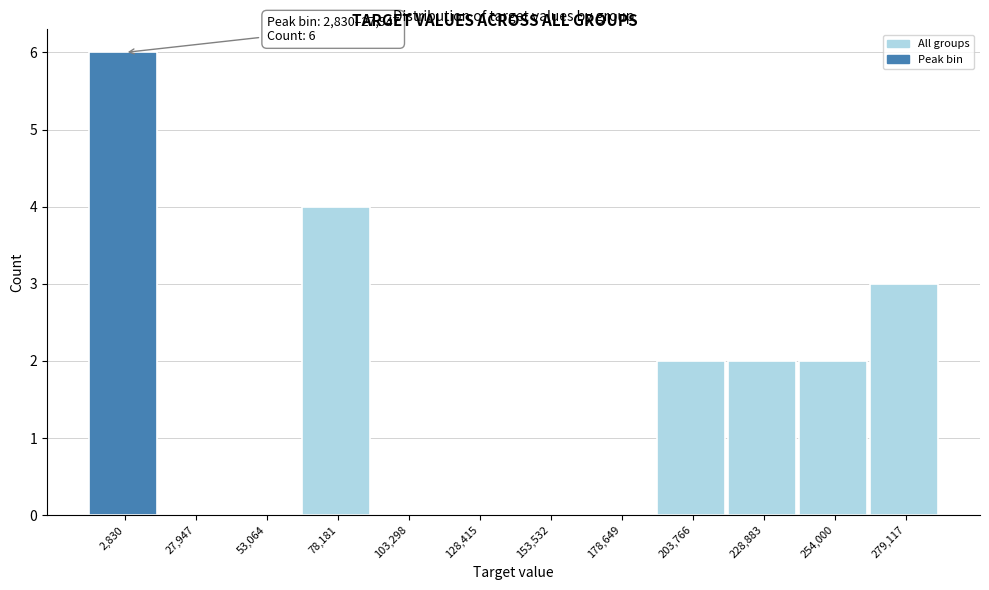

Reading right to left, extract all data points from this chart.

279,117=3	254,000=2	228,883=2	203,766=2	178,649=0	153,532=0	128,415=0	103,298=0	78,181=4	53,064=0	27,947=0	2,830=6